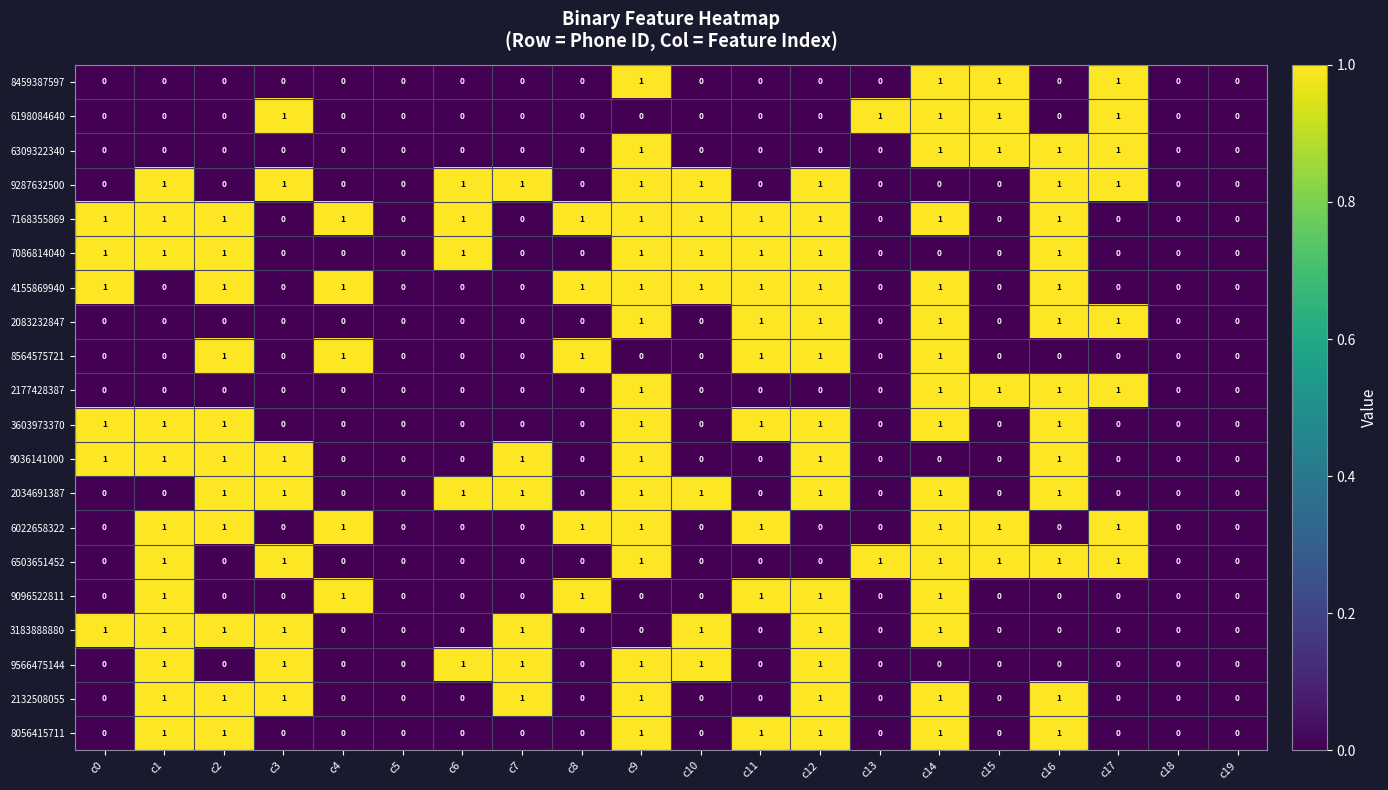

Is the value of 8056415711 at c5 greater than the value of 6503651452 at c13?

No